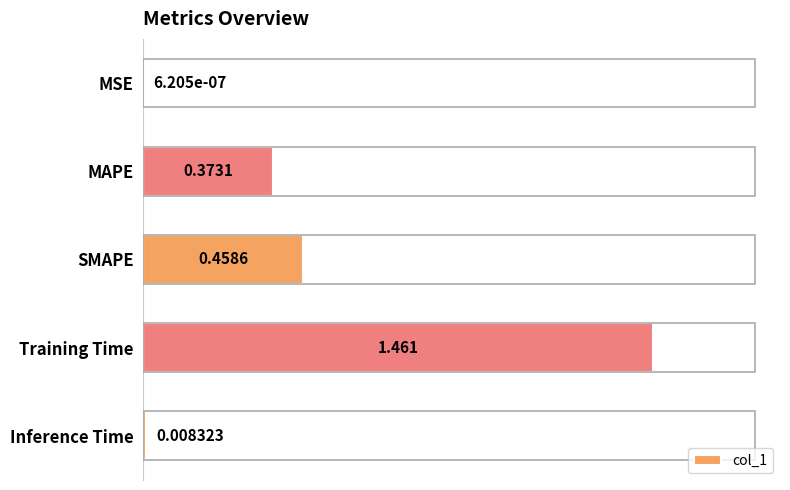

Are the bars horizontal?

Yes